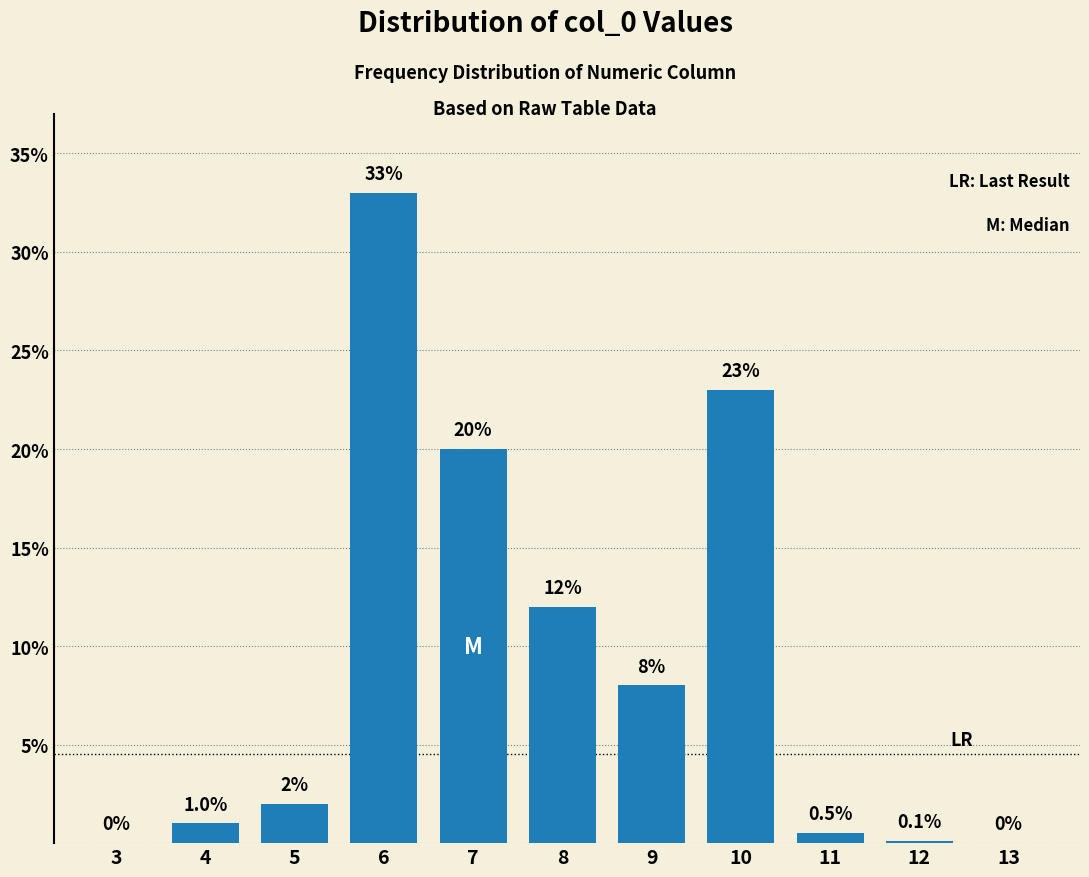

Reading left to right, transcribe all the data shown in this chart.

3=0.0	4=1.0	5=2.0	6=33.0	7=20.0	8=12.0	9=8.0	10=23.0	11=0.5	12=0.1	13=0.0